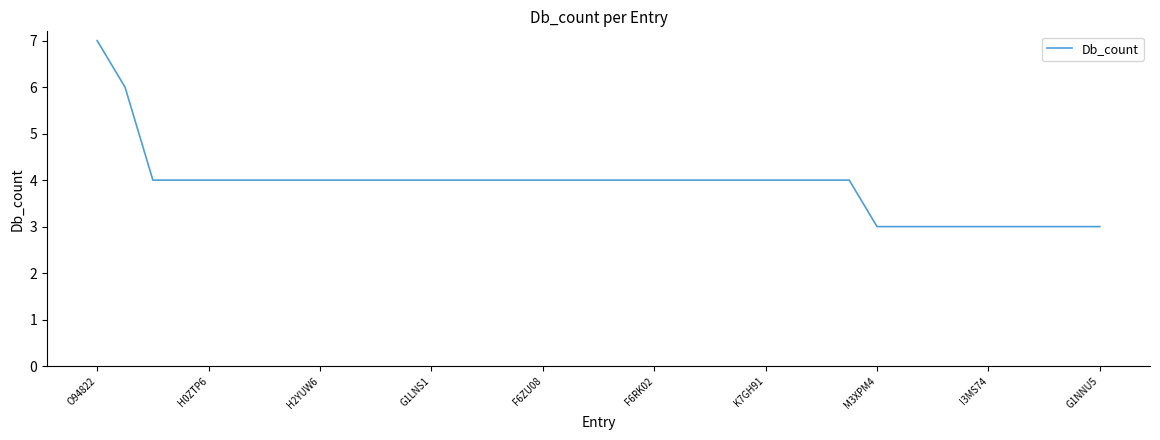

What is the smallest value displayed?

3